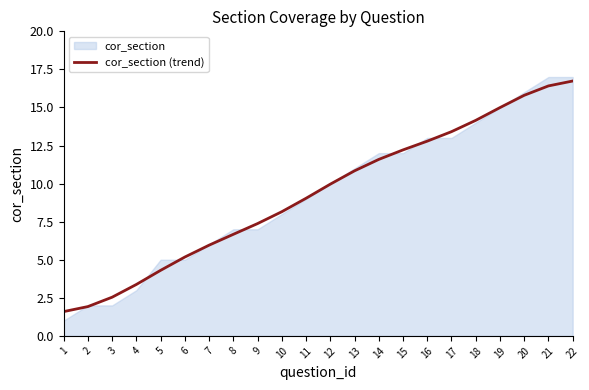

Rank the categories by value from highest to lowest.

22, 21, 20, 19, 18, 17, 16, 15, 14, 13, 12, 11, 10, 9, 8, 7, 6, 5, 4, 3, 2, 1